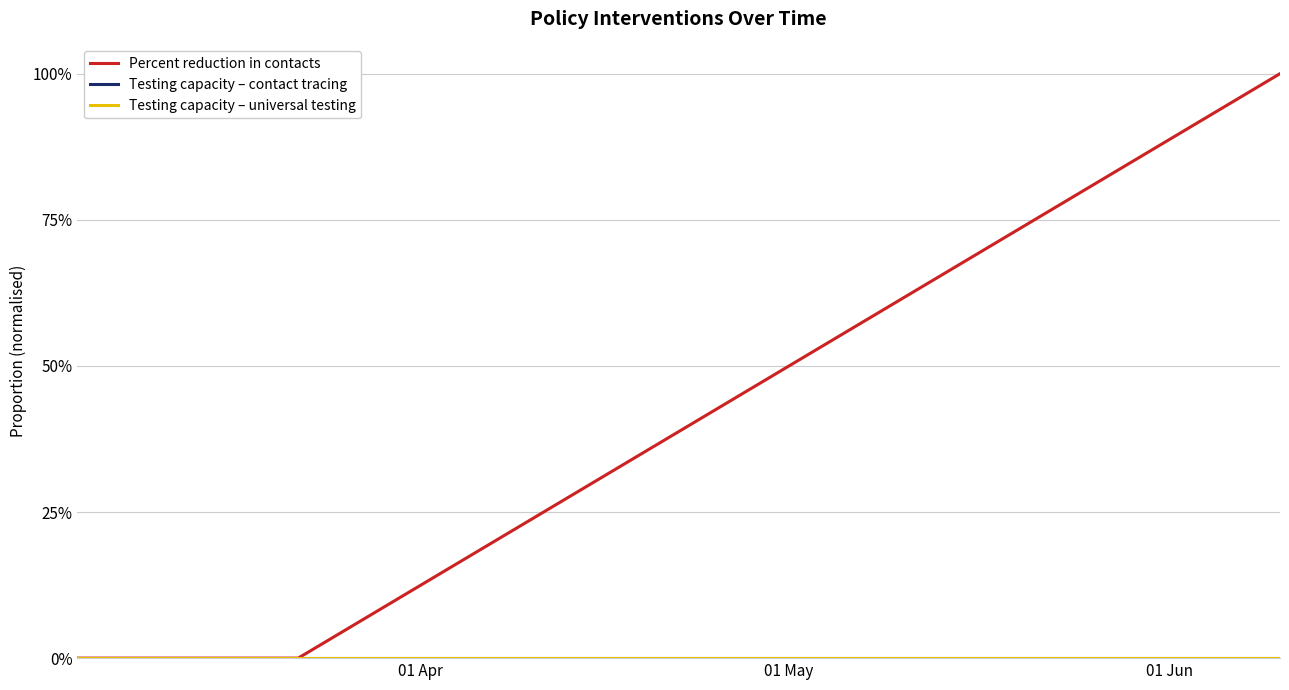

True or false: Testing capacity – contact tracing has more than 1 points higher than both neighbors.

False